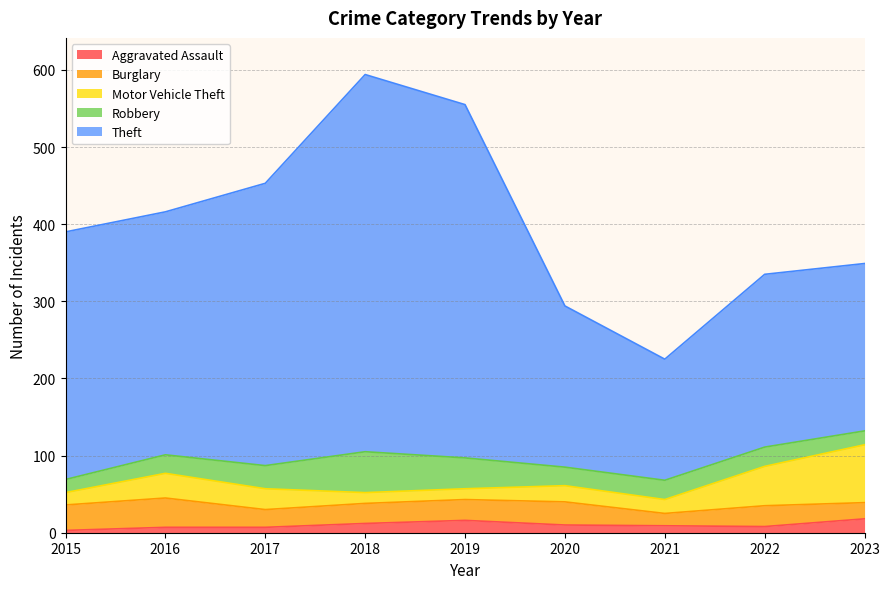

What is the sum of the Theft values at 2016 and 2015?

636